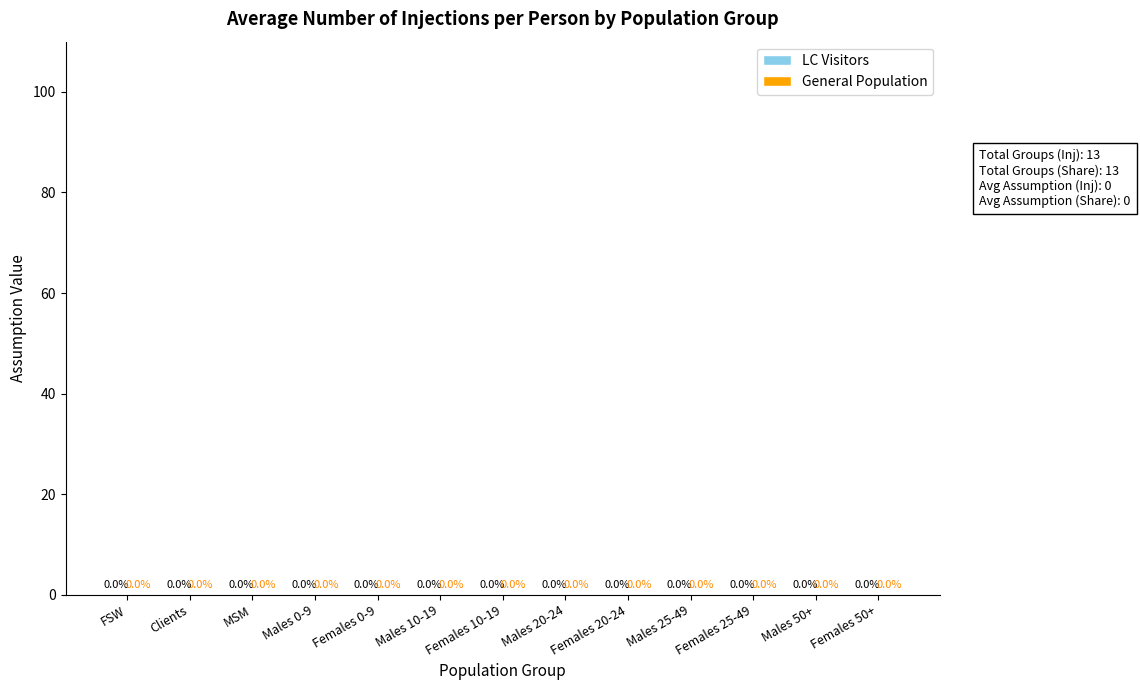

The General Population series shows 0 at Males 0-9. True or false?

True